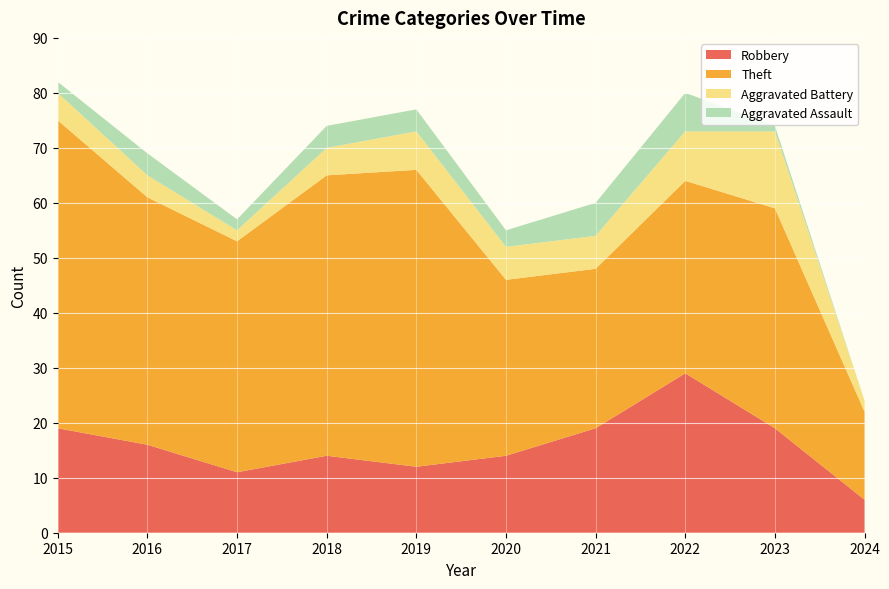

Reading right to left, transcribe all the data shown in this chart.

Robbery: 2024=6	2023=19	2022=29	2021=19	2020=14	2019=12	2018=14	2017=11	2016=16	2015=19
Theft: 2024=16	2023=40	2022=35	2021=29	2020=32	2019=54	2018=51	2017=42	2016=45	2015=56
Aggravated Battery: 2024=2	2023=14	2022=9	2021=6	2020=6	2019=7	2018=5	2017=2	2016=4	2015=5
Aggravated Assault: 2024=0	2023=1	2022=7	2021=6	2020=3	2019=4	2018=4	2017=2	2016=4	2015=2